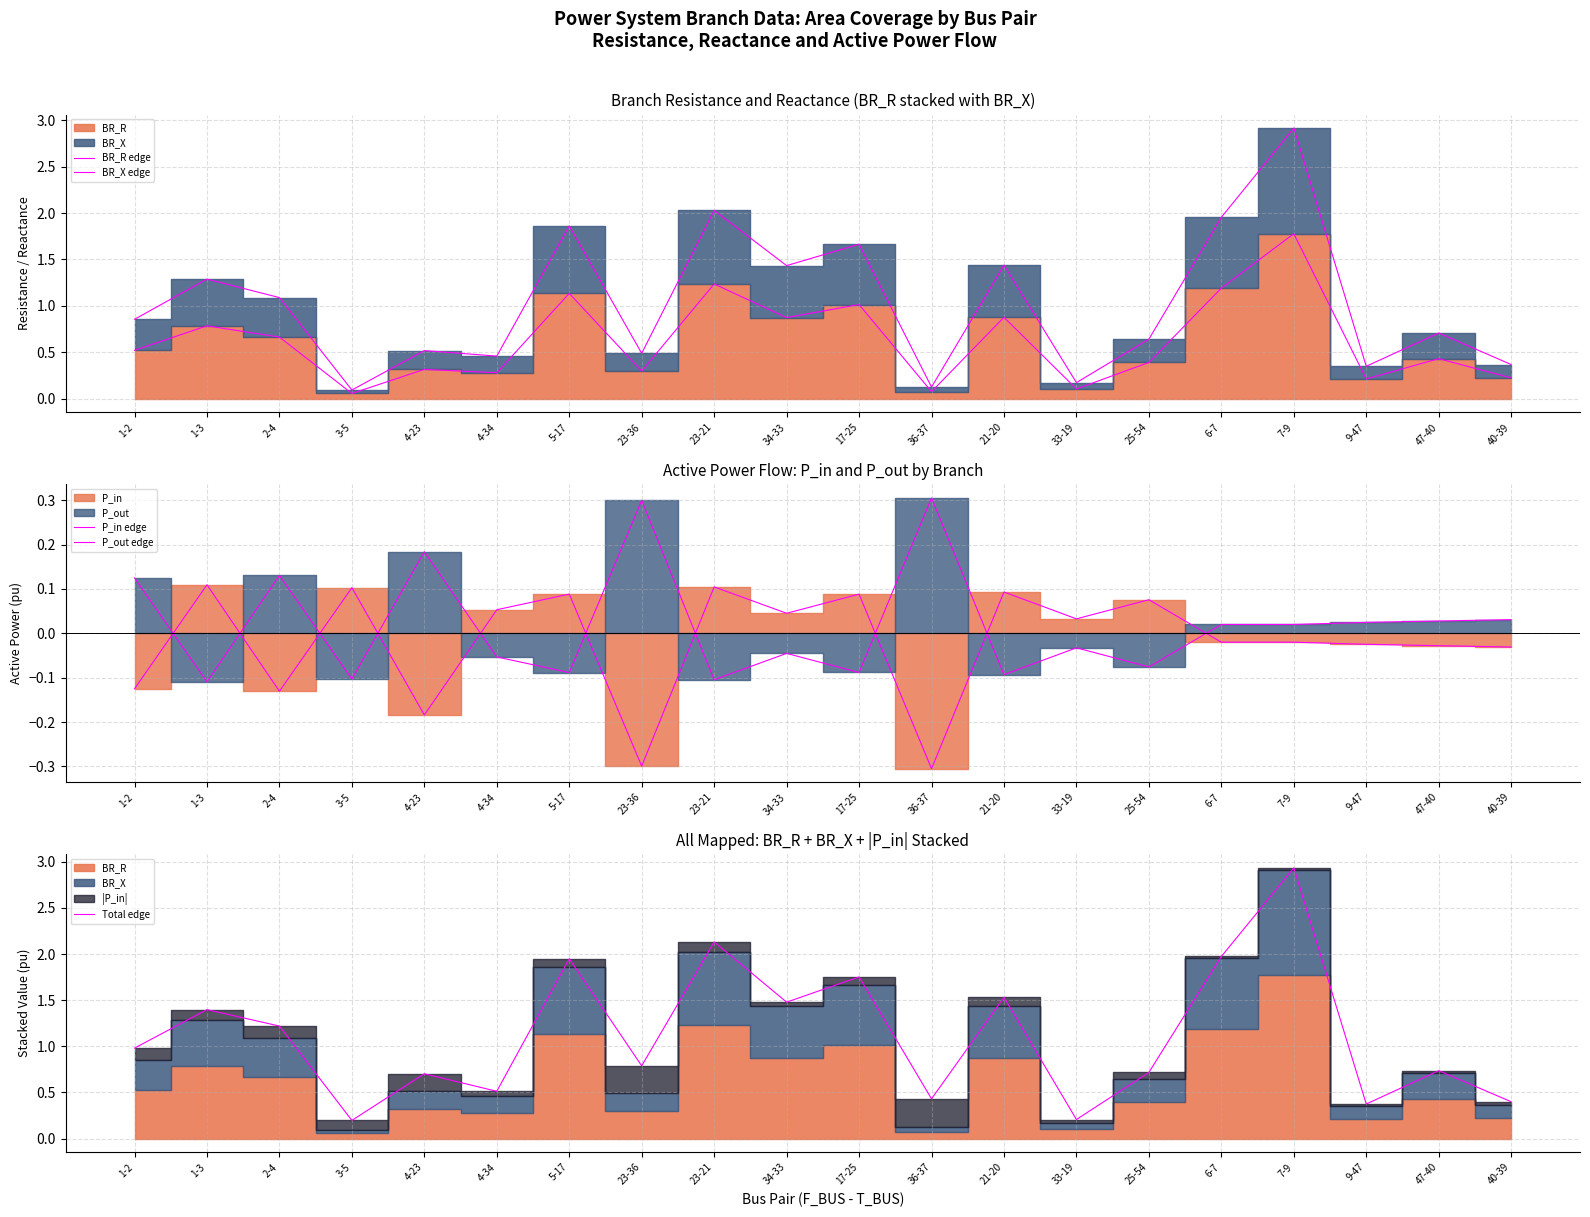

Rank the categories by BR_X edge value from highest to lowest.

7-9, 23-21, 6-7, 5-17, 17-25, 21-20, 34-33, 1-3, 2-4, 1-2, 47-40, 25-54, 4-23, 23-36, 4-34, 40-39, 9-47, 33-19, 36-37, 3-5